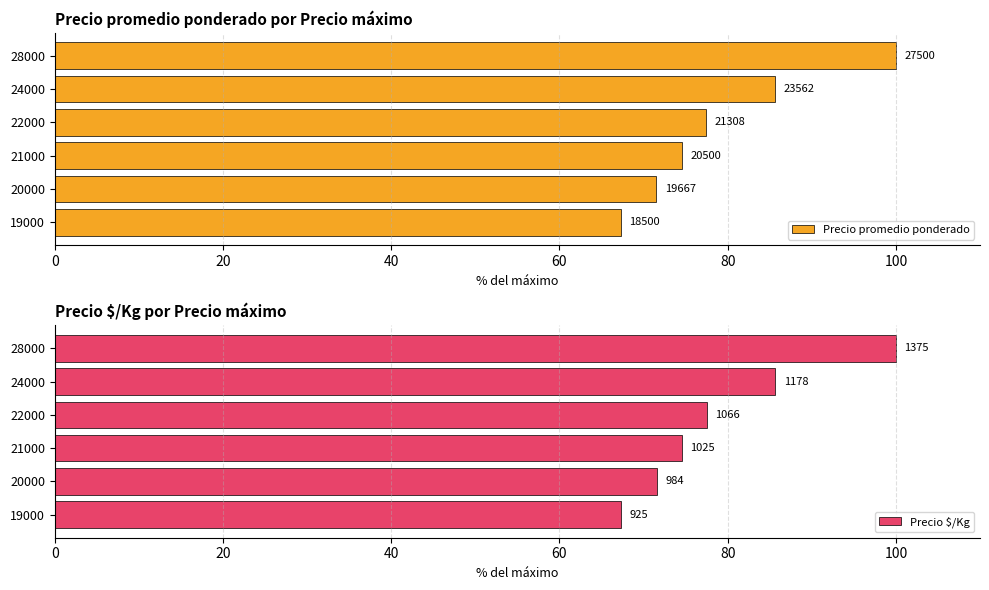

How many values in the Precio $/Kg series are below 77?

3